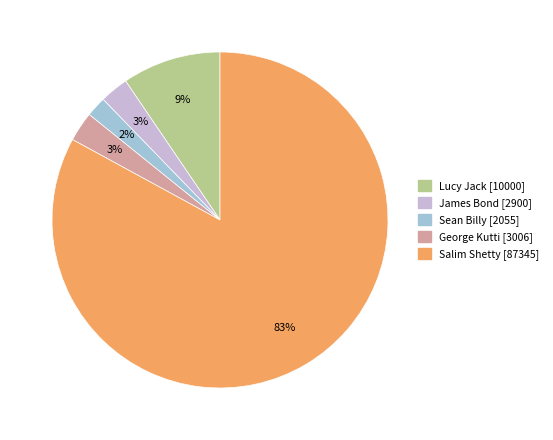

What is the ratio of the value at George Kutti to the value at Lucy Jack?

0.3